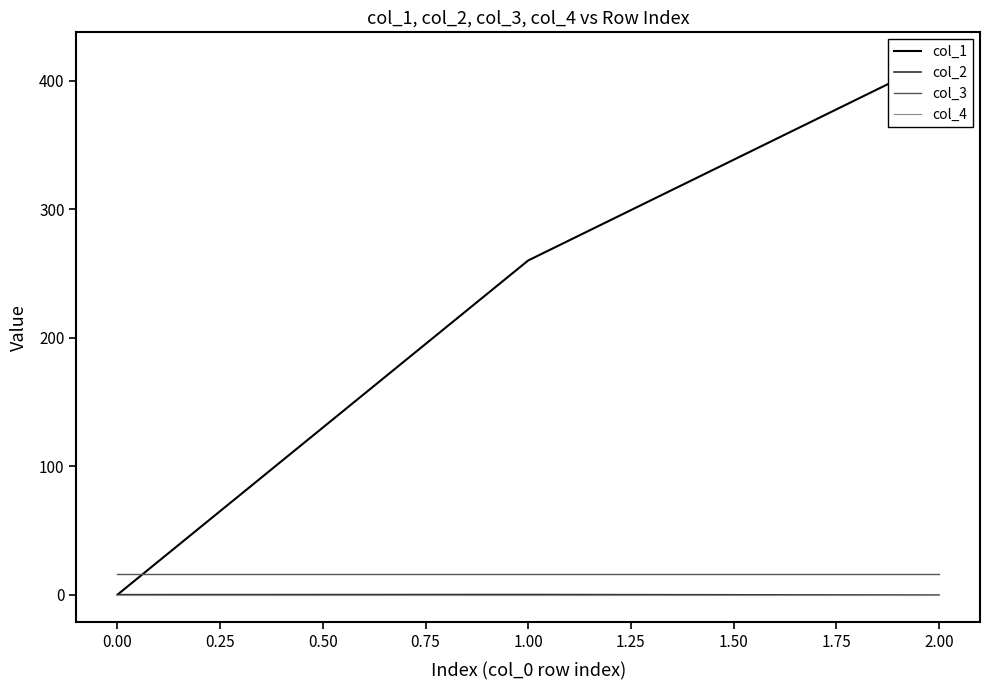

True or false: col_2 has a value of 0.0 at 0.00.

True